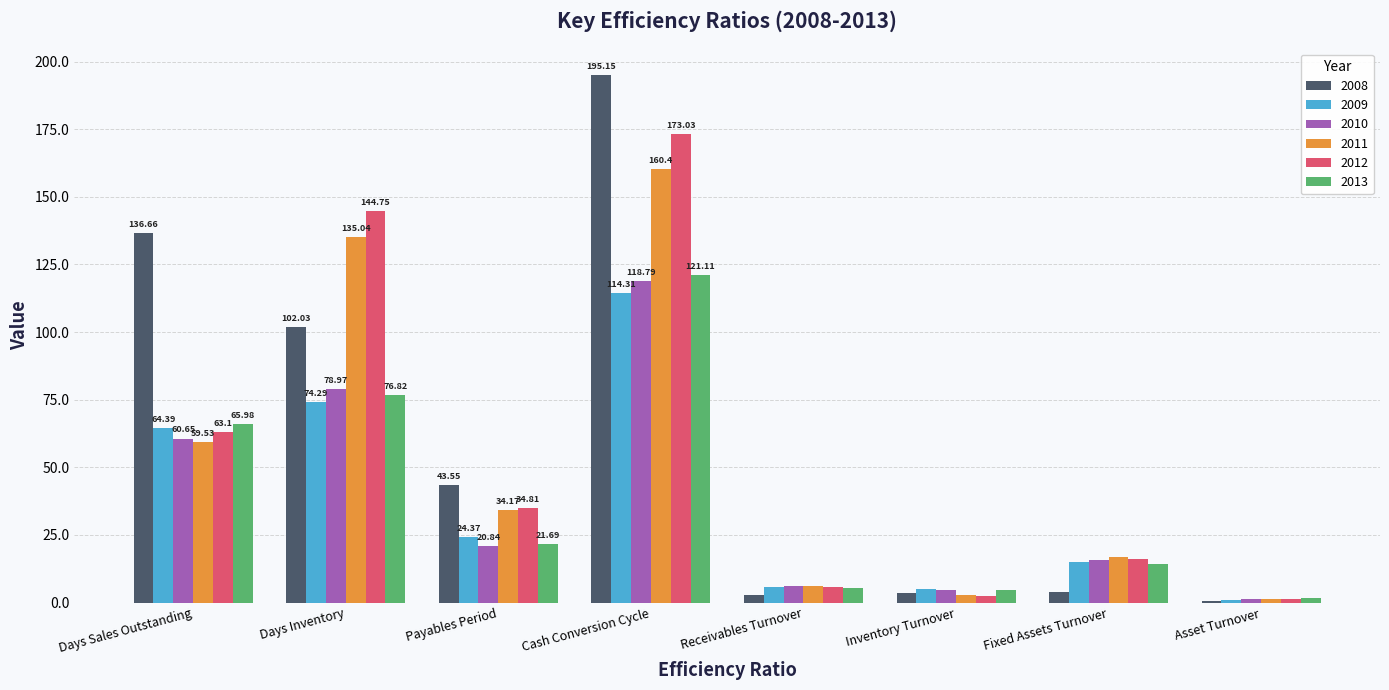

What is the difference between the maximum and second lowest values in the 2012 series?

170.5